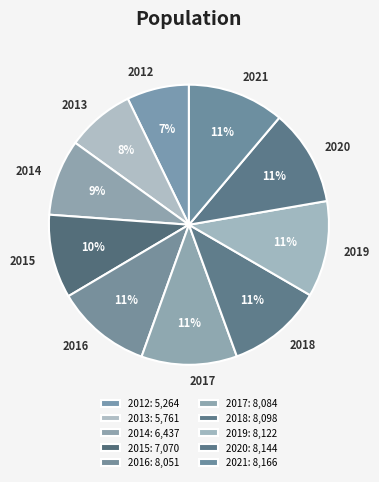

How many segments does this pie chart have?

10